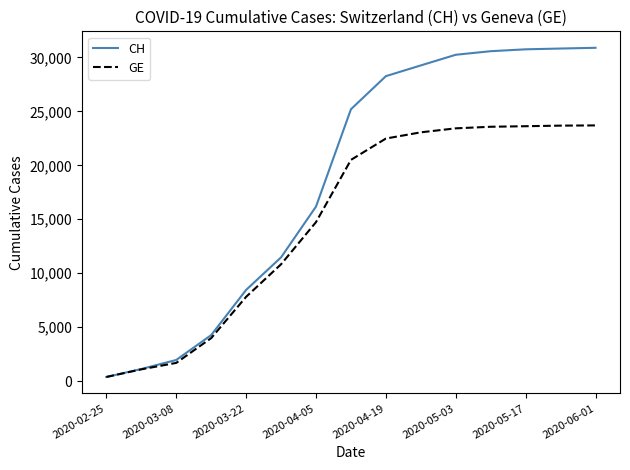

Which series has the largest total across all categories?

CH